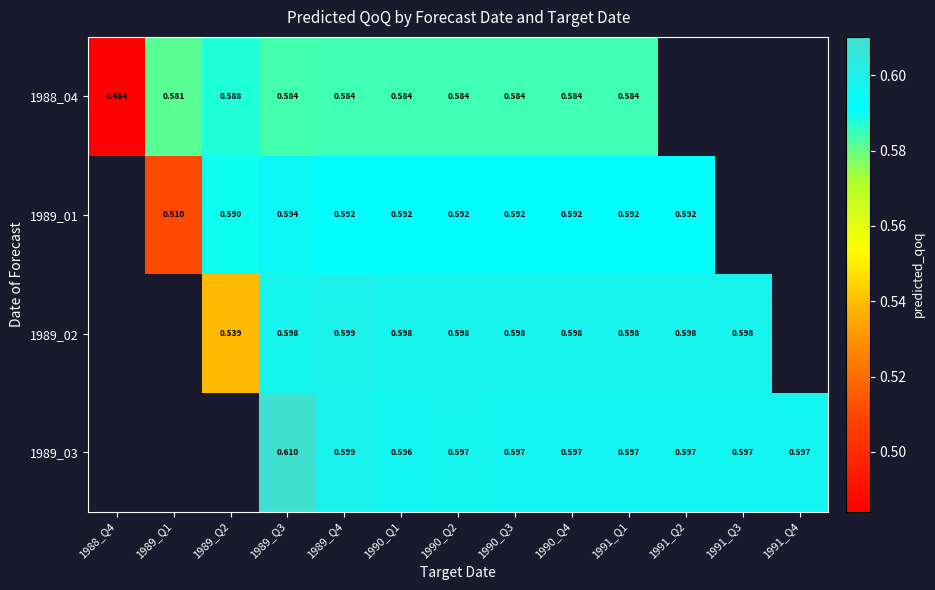

Rank the series by their maximum value, from lowest to highest.

1988_04, 1989_01, 1989_02, 1989_03